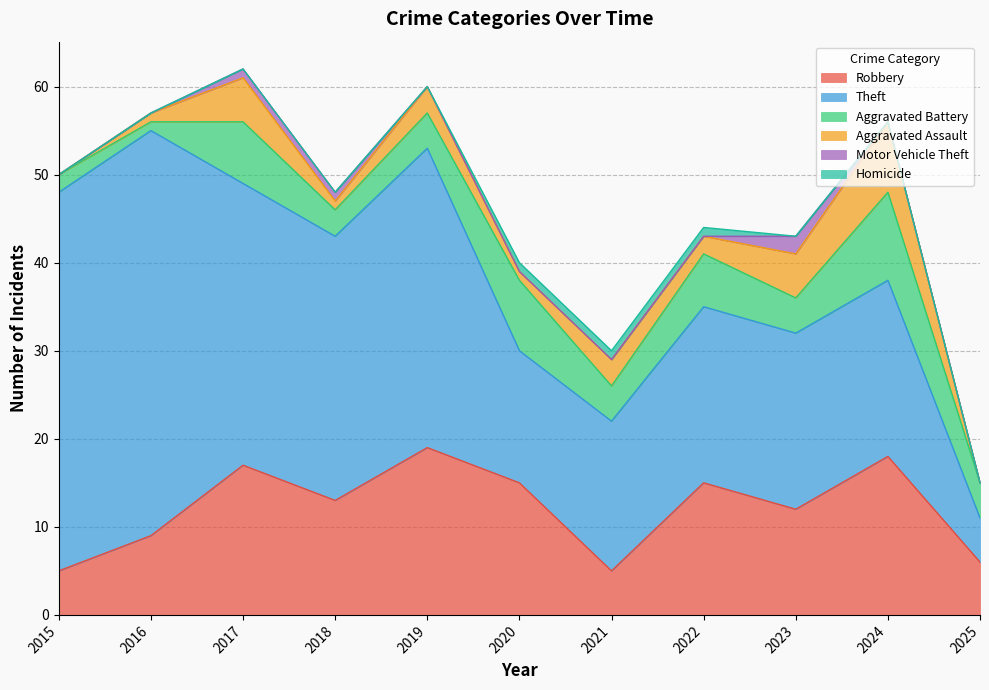

Rank the series at 2025 from highest to lowest value.

Robbery, Theft, Aggravated Battery, Aggravated Assault, Motor Vehicle Theft, Homicide